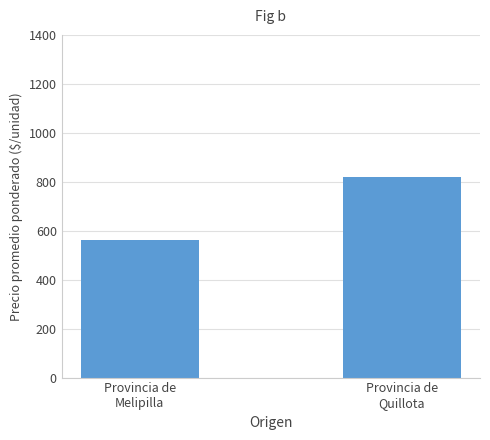

What is the change in value from Provincia de
Melipilla to Provincia de
Quillota?

+255